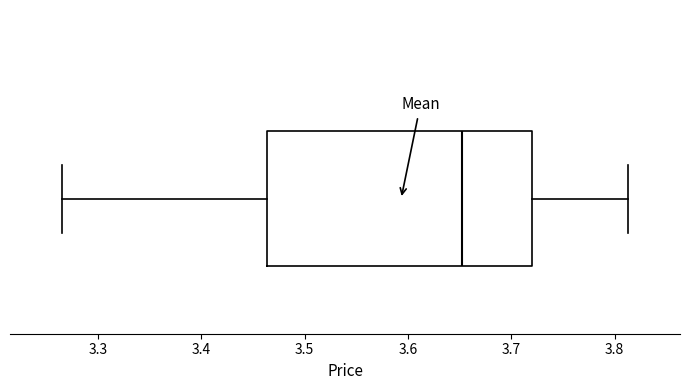

Where does the left whisker of the box end on the x-axis? The values are not printed on the chart, so give them approximately, as read against the axis.

3.27